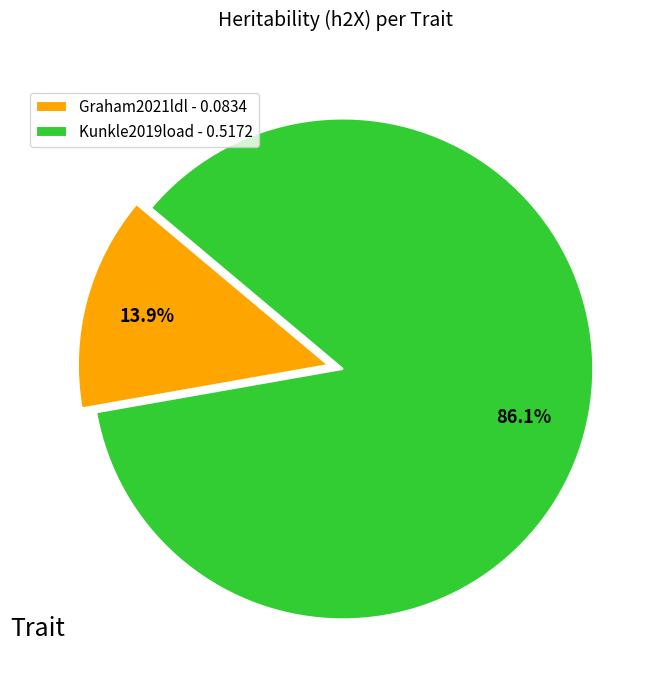

Count the number of slices in the pie.

2